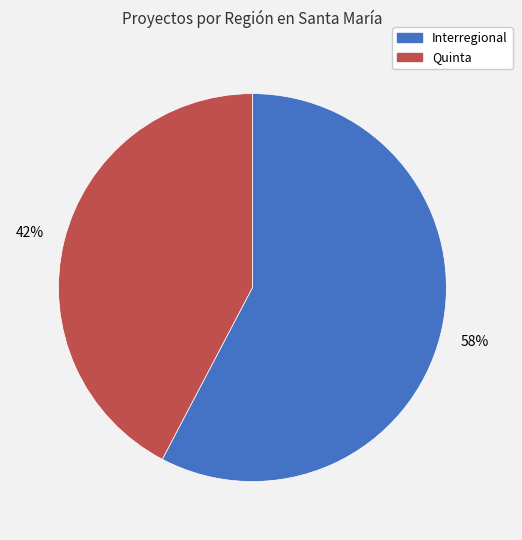

To the nearest percent, what is the average slice percentage?

50%